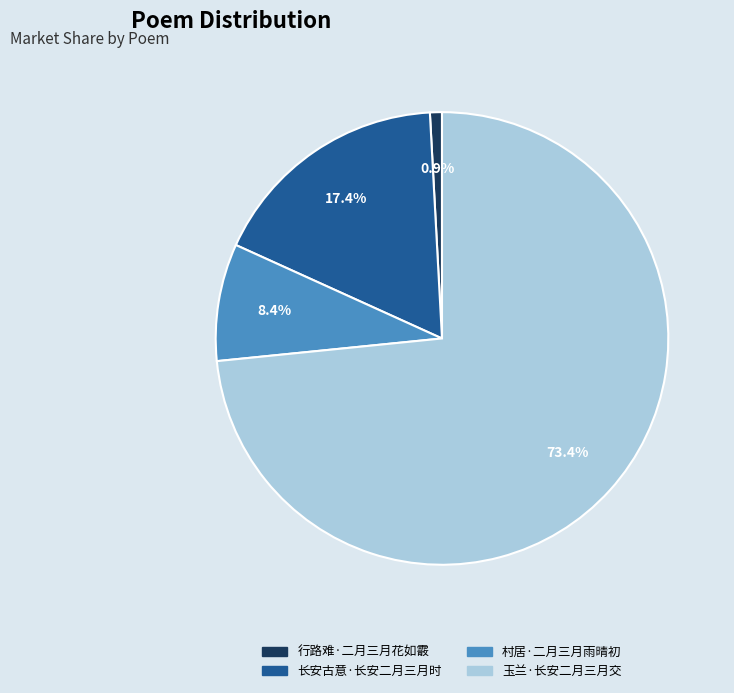

How many segments does this pie chart have?

4